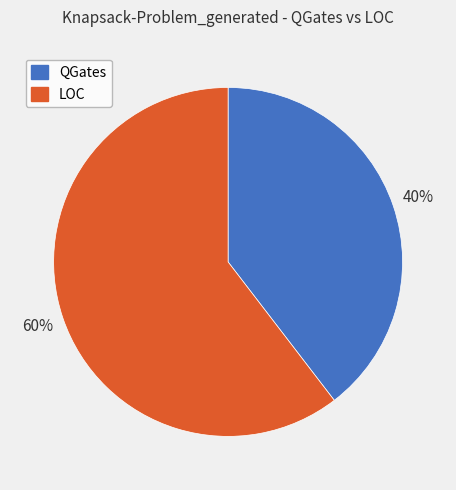

Does any single category account for the majority?

Yes